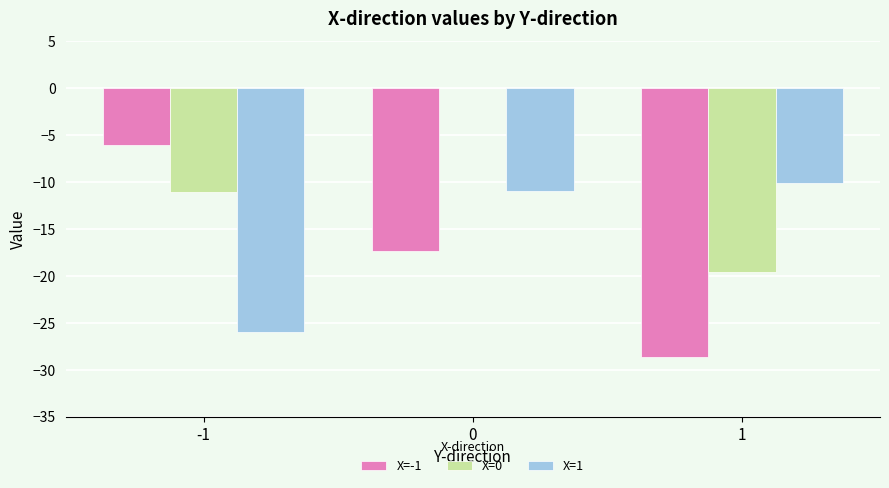

Does the chart contain stacked bars?

No